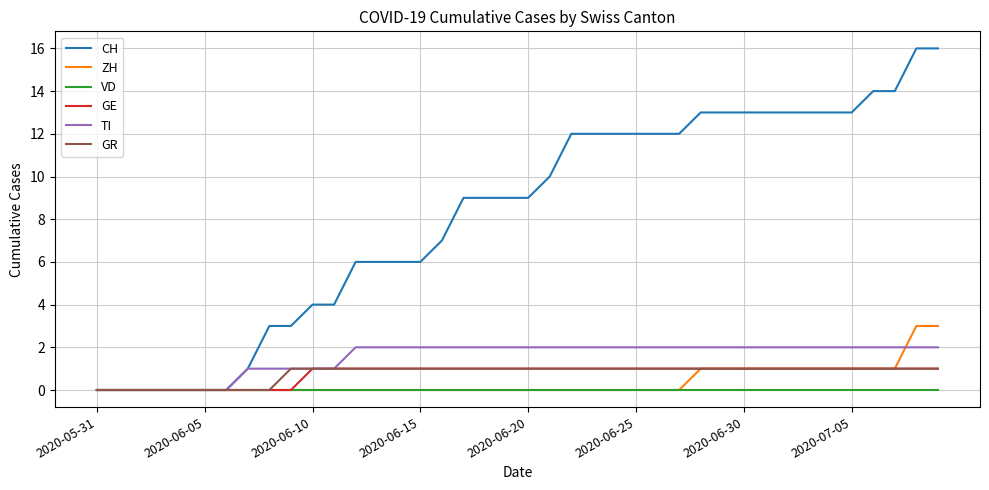

What is the maximum value shown in the chart?

16